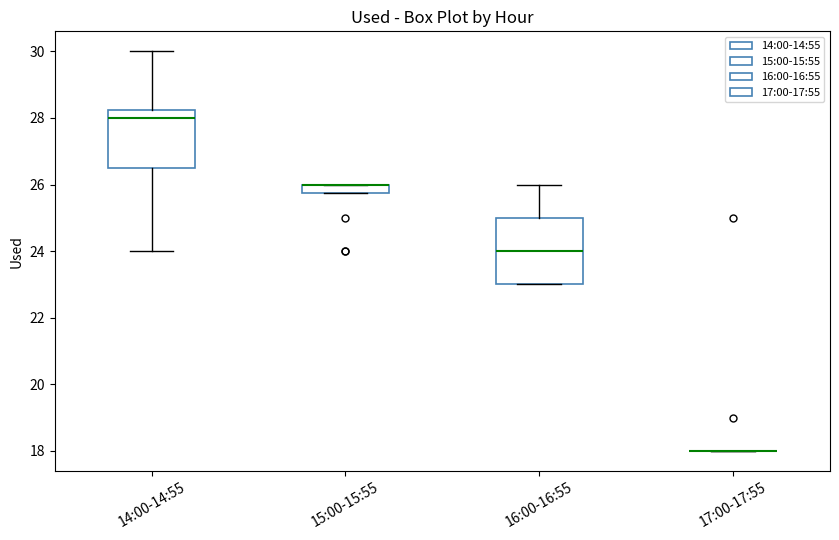

Which box is the tallest, from its lower edge to its upper edge?

16:00-16:55